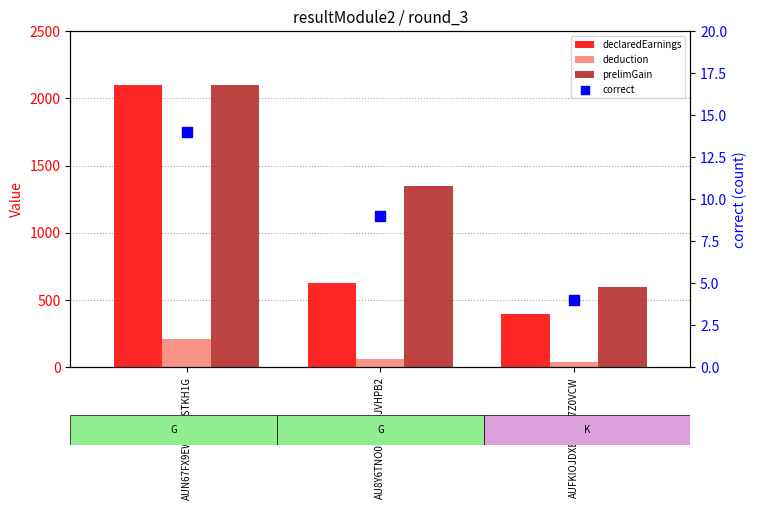

Which series has the widest spread of Y values?

declaredEarnings